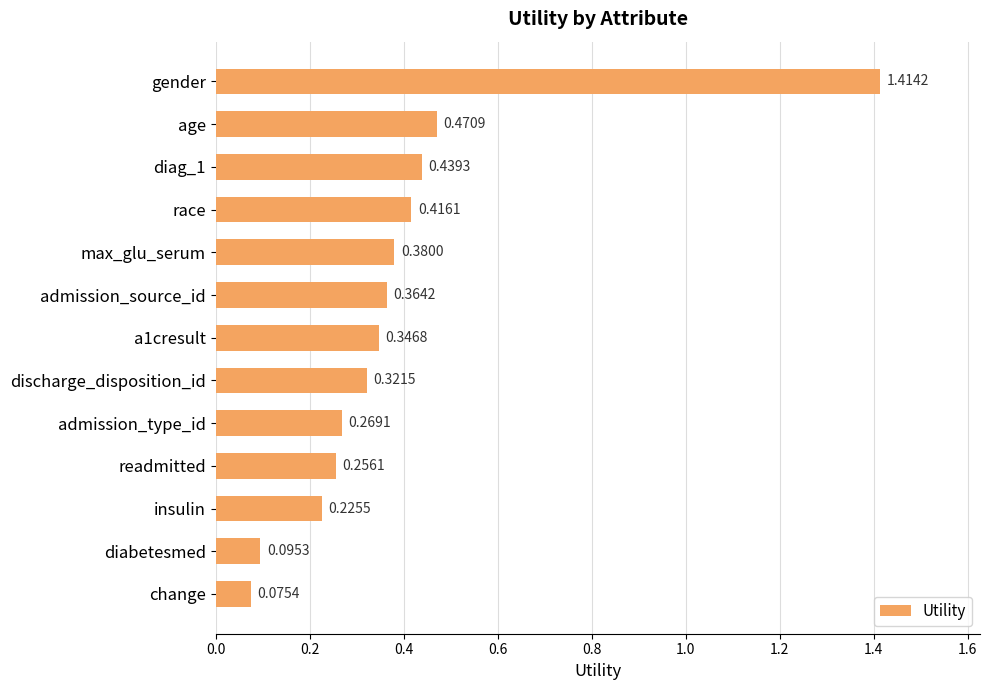

What is the sum of all values?

5.1